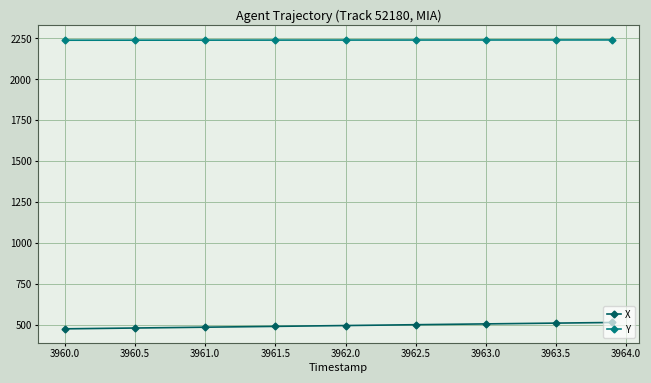

What is the value of the Y point at the 5th from the left?

2239.7